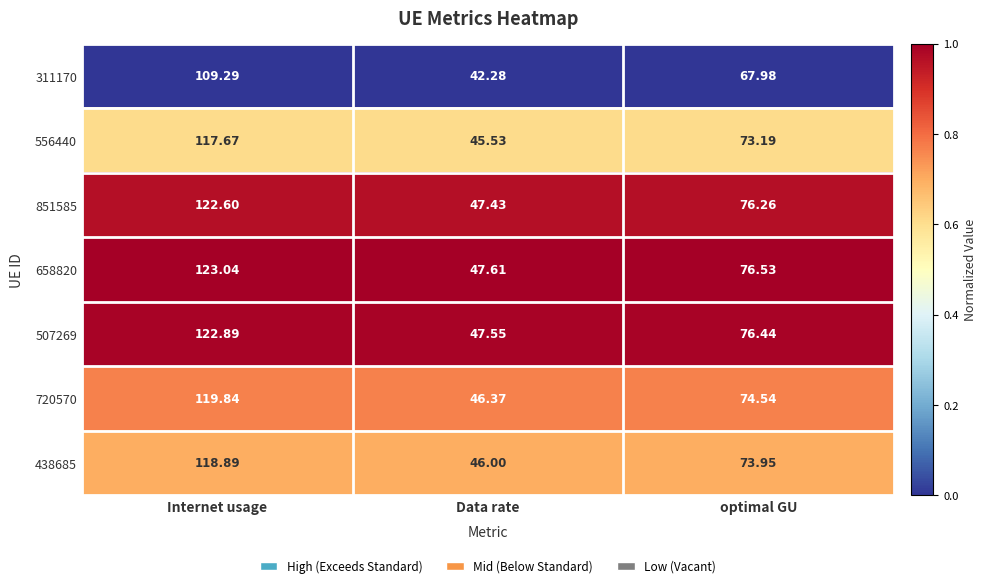

Is the value of 311170 at optimal GU greater than the value of 658820 at Internet usage?

No